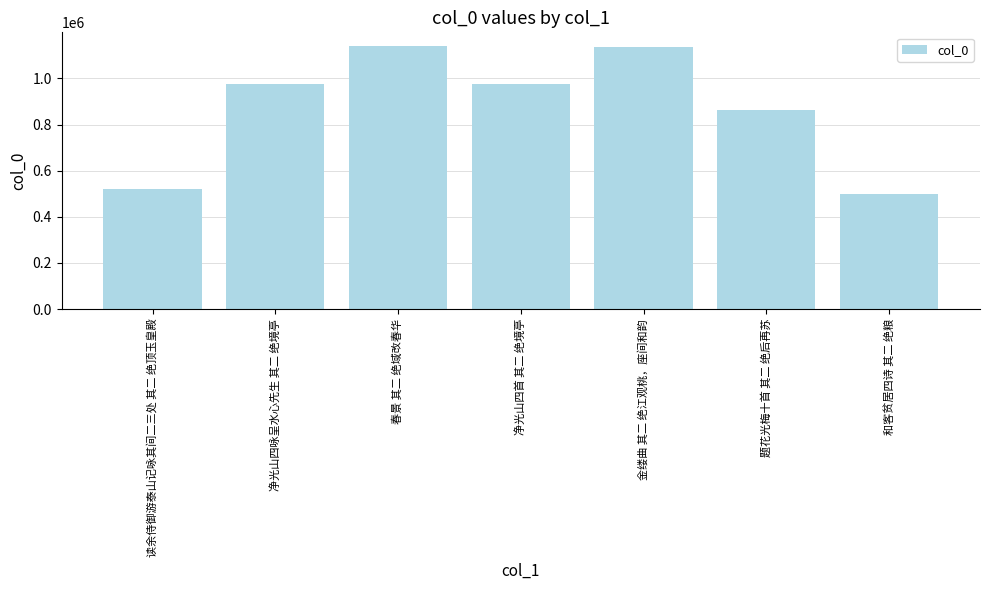

What is the label of the 4th bar from the left?

净光山四首 其二 绝境亭